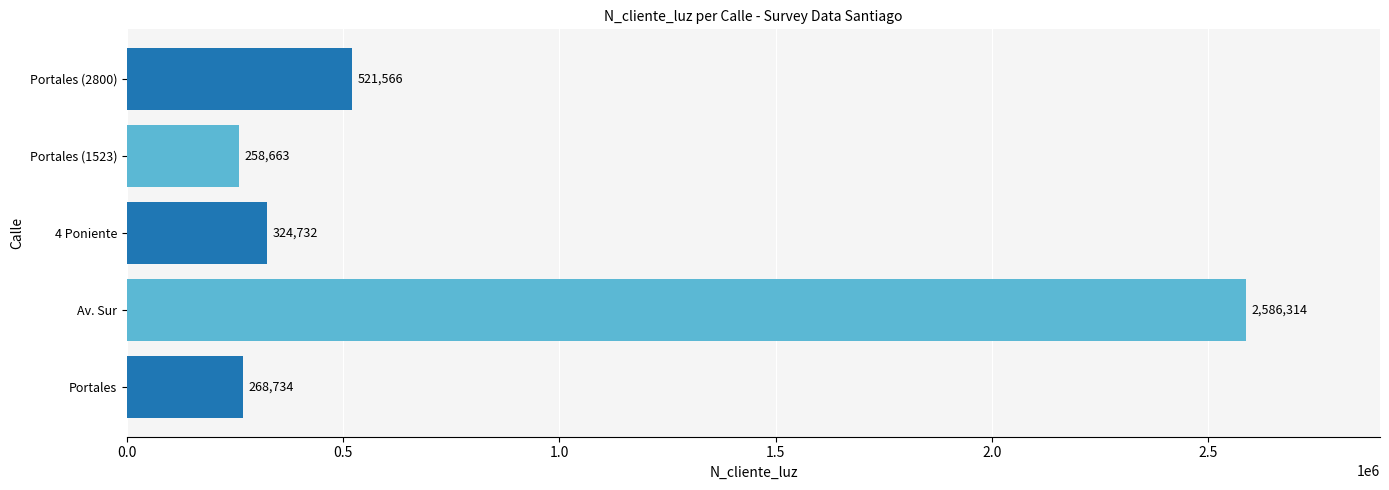

What is the approximate value at Portales (2800), to the nearest 100?

521600